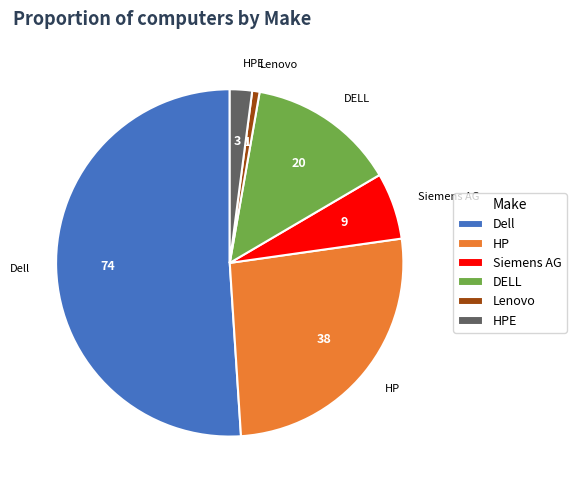

Is there a majority slice in this chart?

Yes